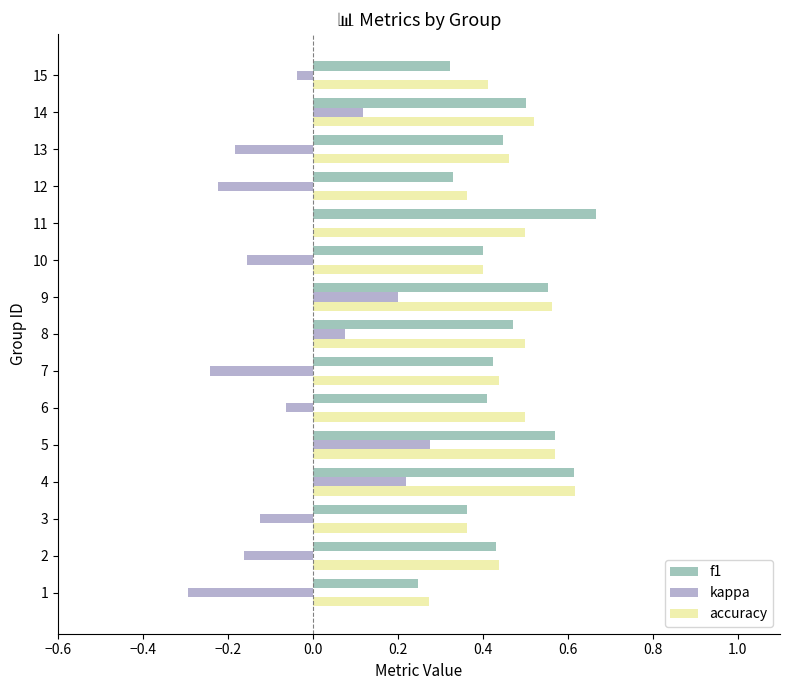

What is the sum of all accuracy values?

6.9